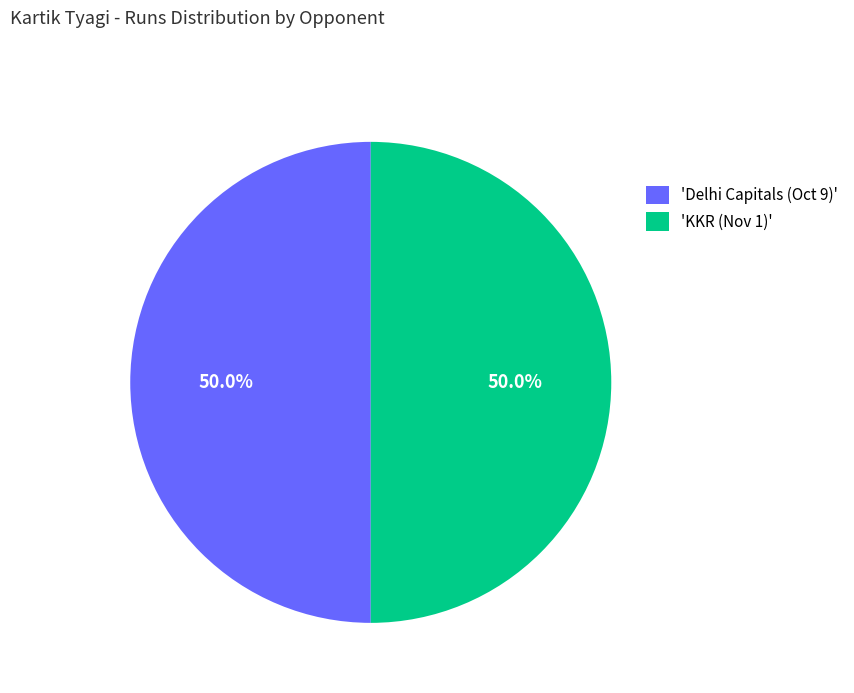

What is the ratio of the value at 'KKR (Nov 1)' to the value at 'Delhi Capitals (Oct 9)'?

1.0